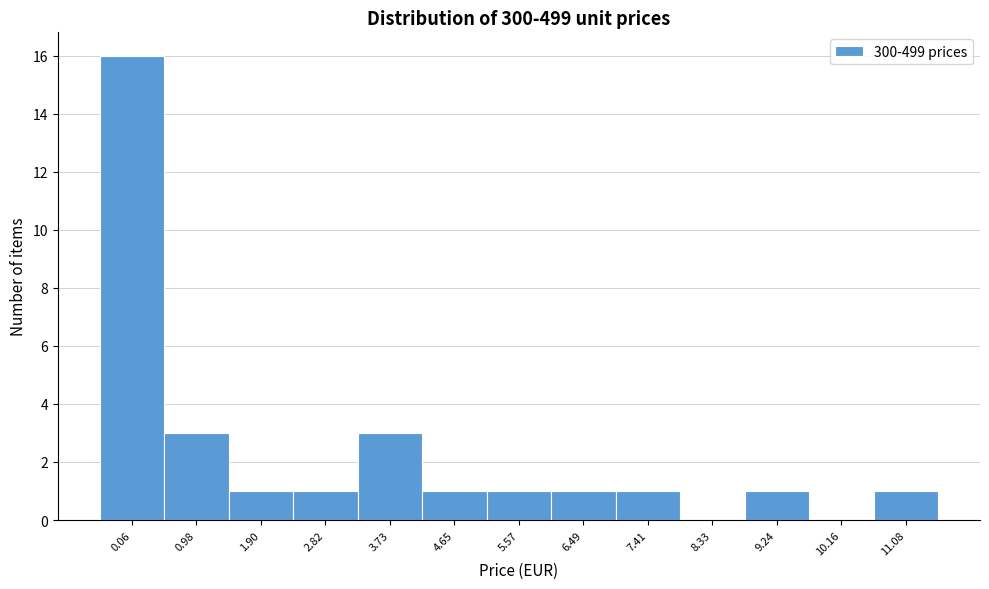

Reading right to left, extract all data points from this chart.

11.08=1	10.16=0	9.24=1	8.33=0	7.41=1	6.49=1	5.57=1	4.65=1	3.73=3	2.82=1	1.90=1	0.98=3	0.06=16